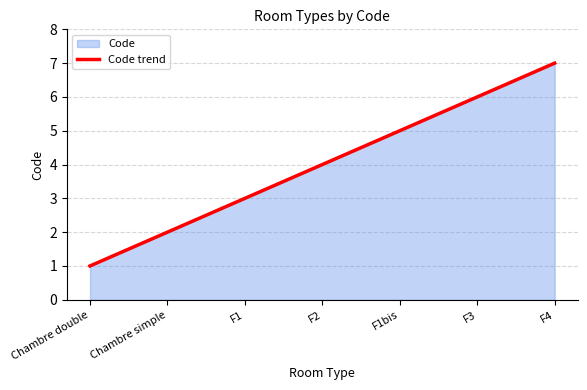

True or false: there are more than 1 points higher than both neighbors.

False